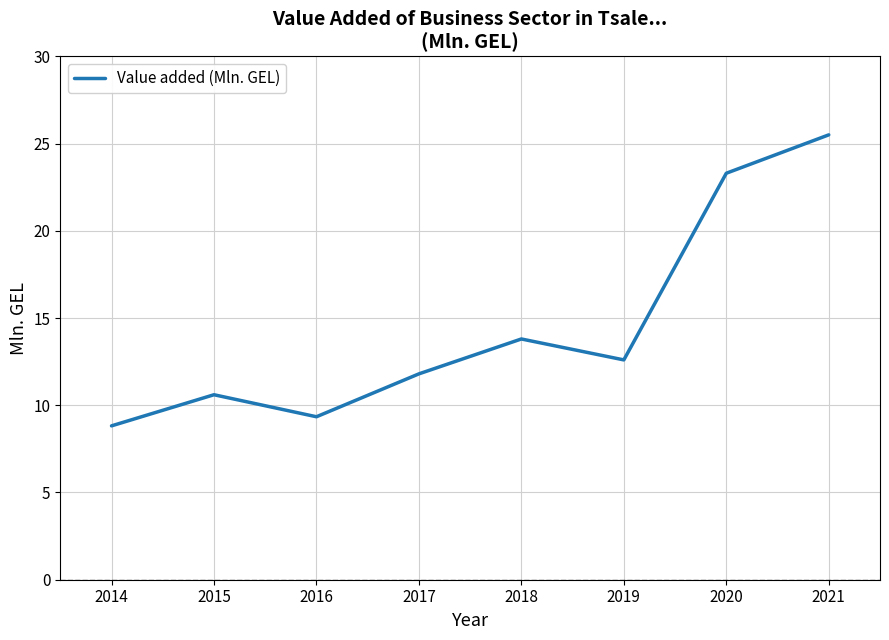

Reading right to left, transcribe all the data shown in this chart.

2021=25.5	2020=23.3	2019=12.6	2018=13.8	2017=11.8	2016=9.3	2015=10.6	2014=8.8